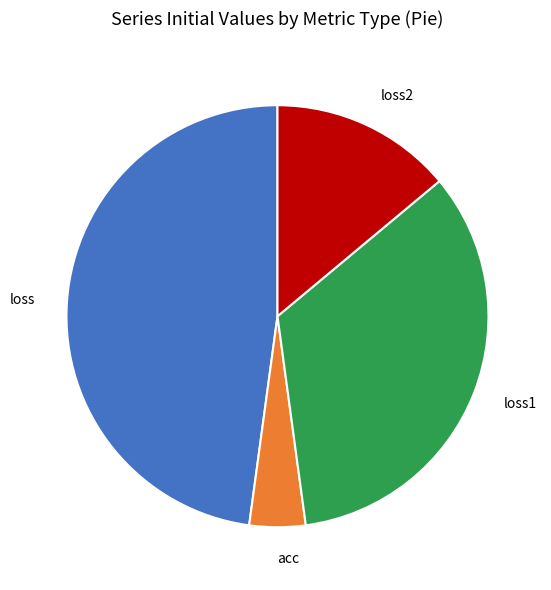

Rank the categories by value from lowest to highest.

acc, loss2, loss1, loss